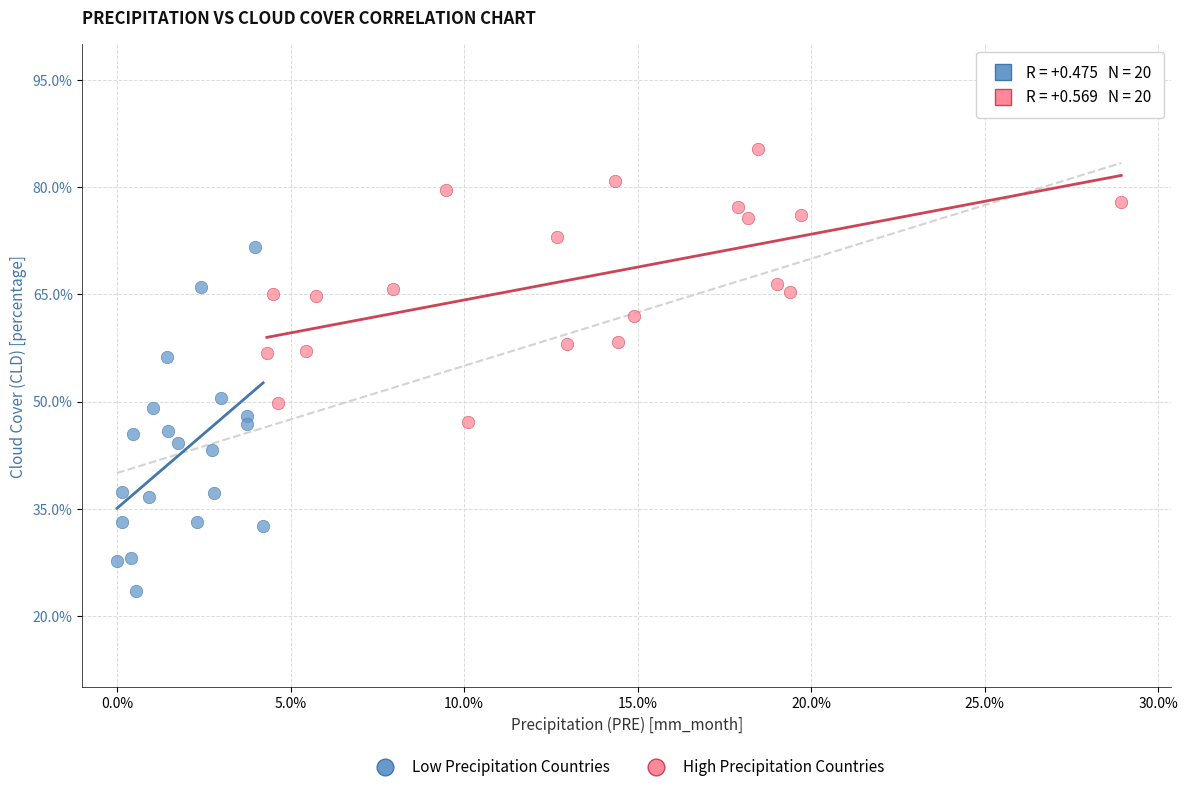

What are all the series names shown in the legend?

Low Precipitation Countries, High Precipitation Countries